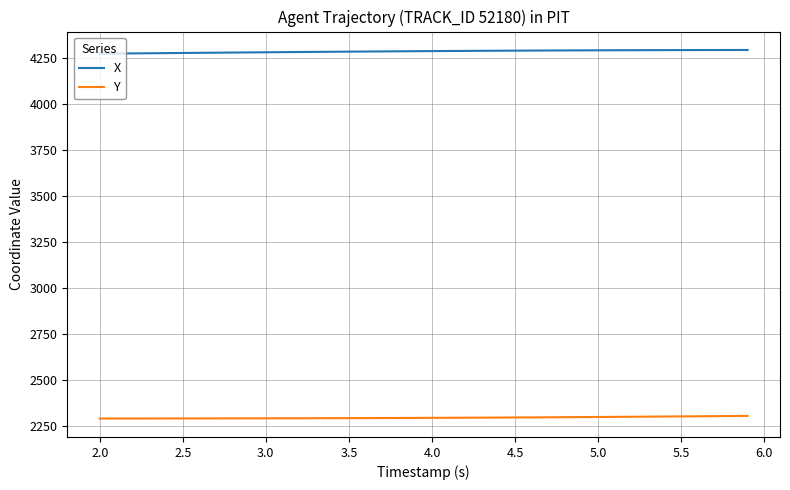

Which series has the largest total across all categories?

X